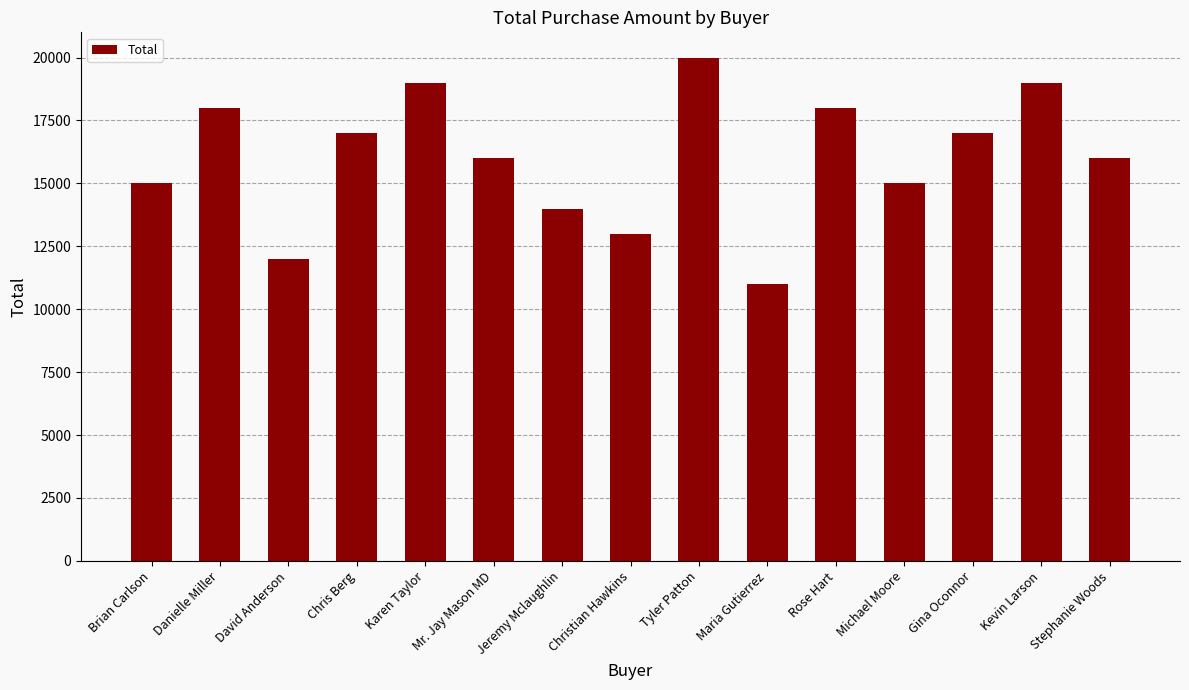

What is the difference between the second highest and minimum values?

8000